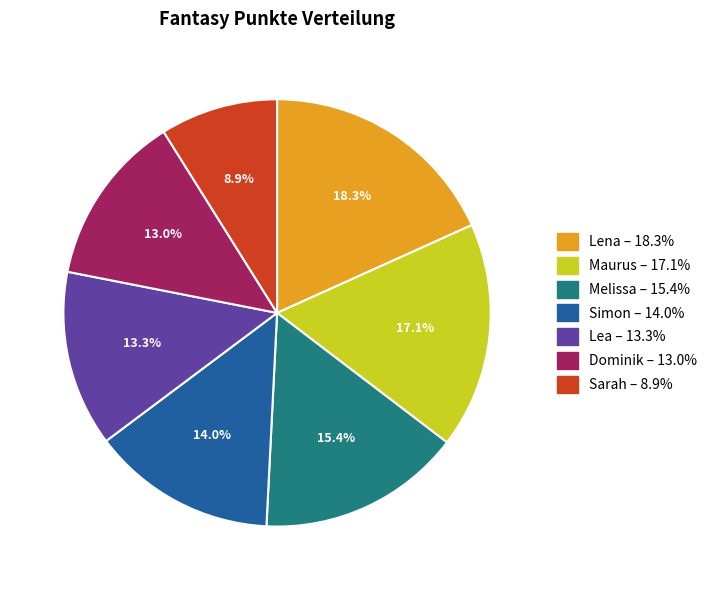

To the nearest percent, what portion does Maurus represent?

17%